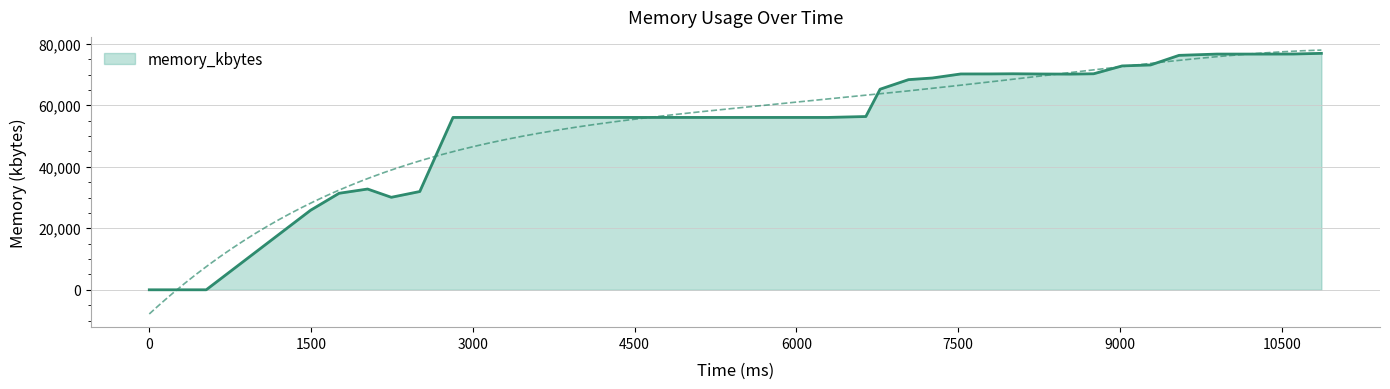

What is the greatest value displayed?

76880